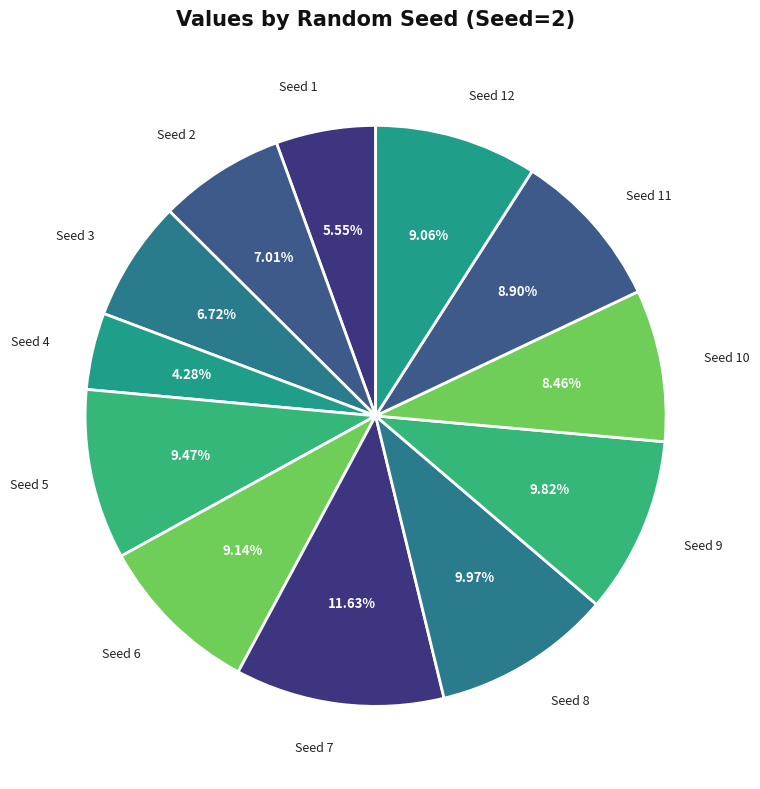

Which slice is the largest?

7